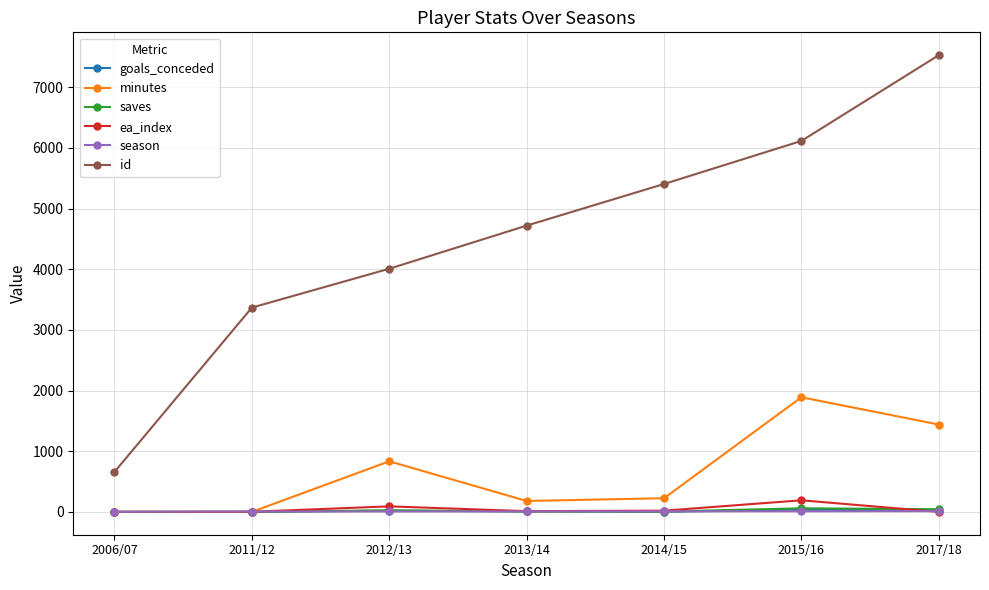

Which series changed the most between 2013/14 and 2017/18?

id